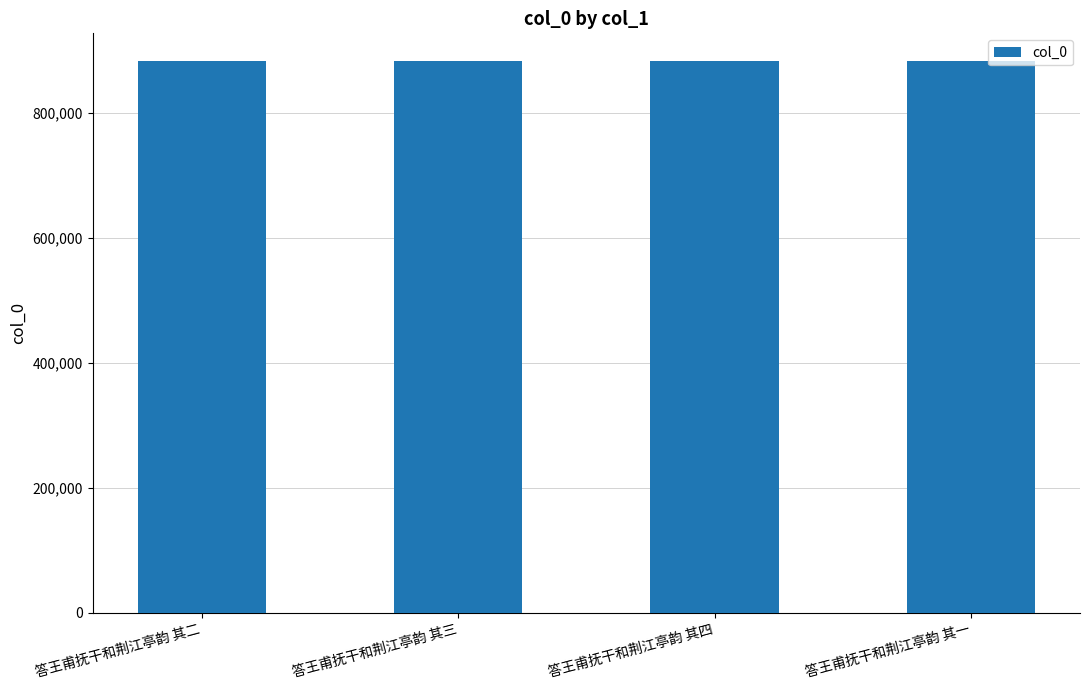

What is the label of the 2nd bar from the right?

答王甫抚干和荆江亭韵 其四